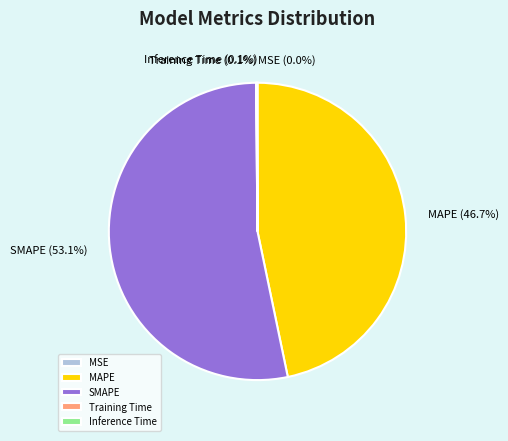

Does SMAPE represent more than half of the total?

Yes